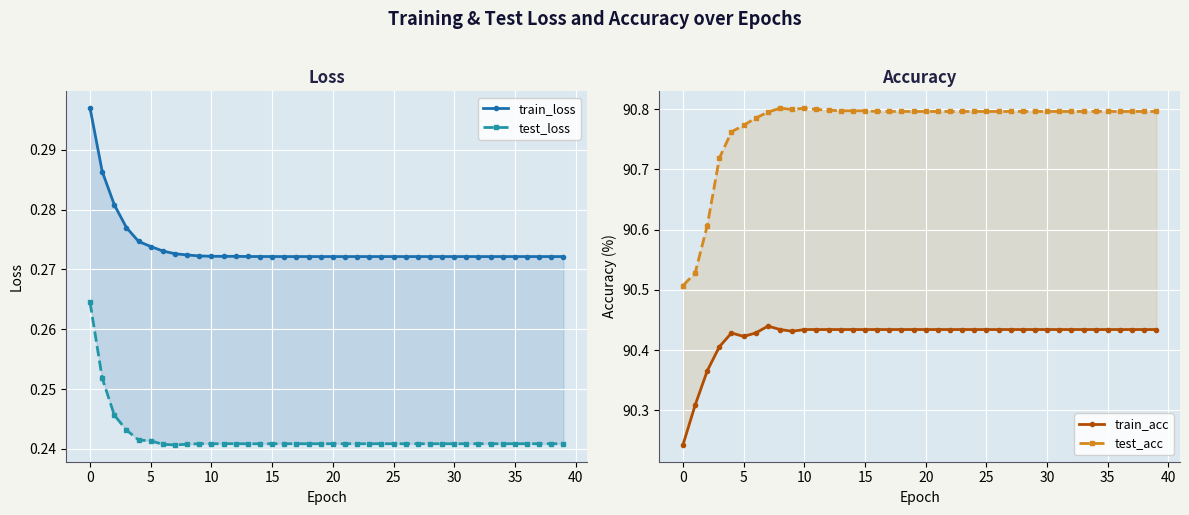

What is the total value across all series at 20?

181.7